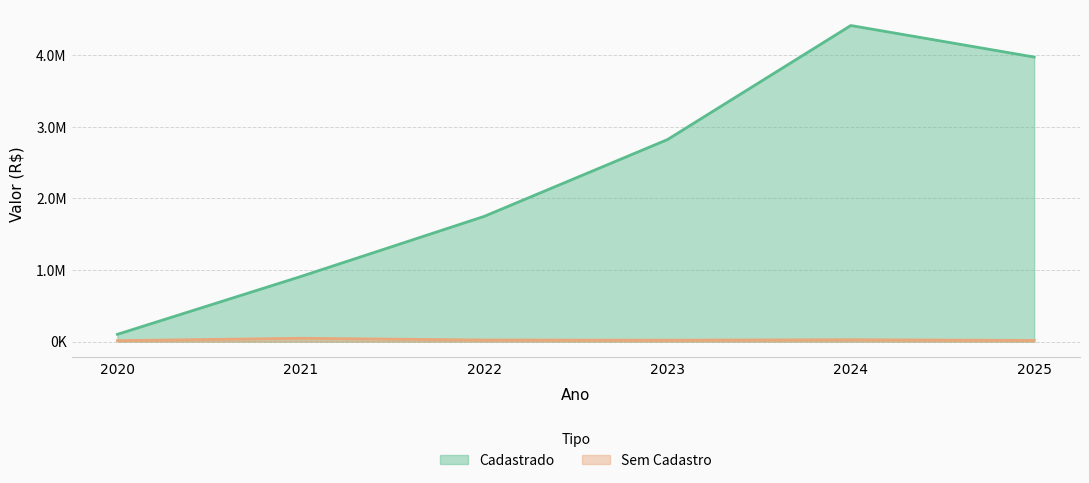

How many data points in Sem Cadastro are less than 22553?

3